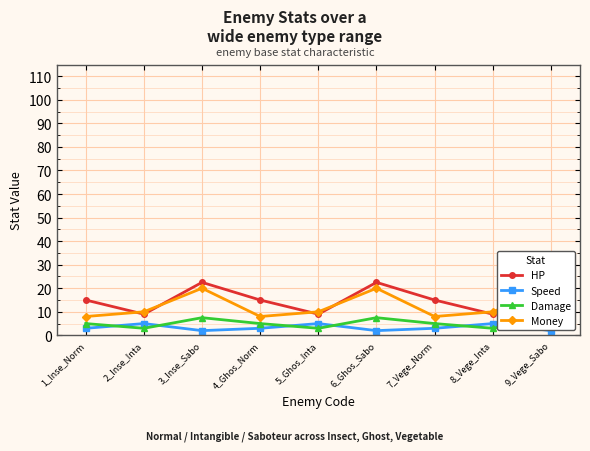

What value does the Money series have at 3_Inse_Sabo?

20.0